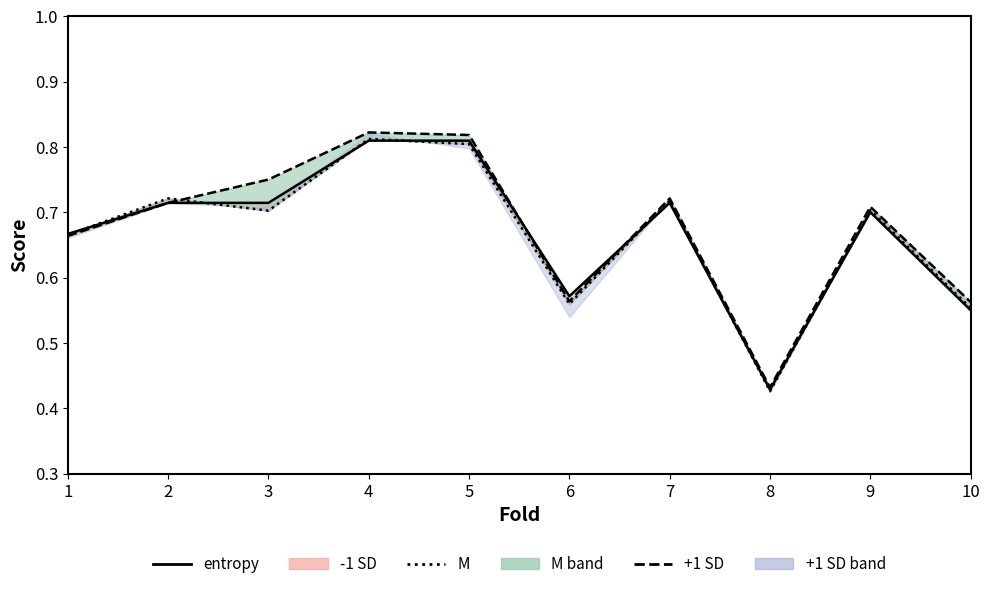

The value of +1 SD at 6 is 0.6. True or false?

True